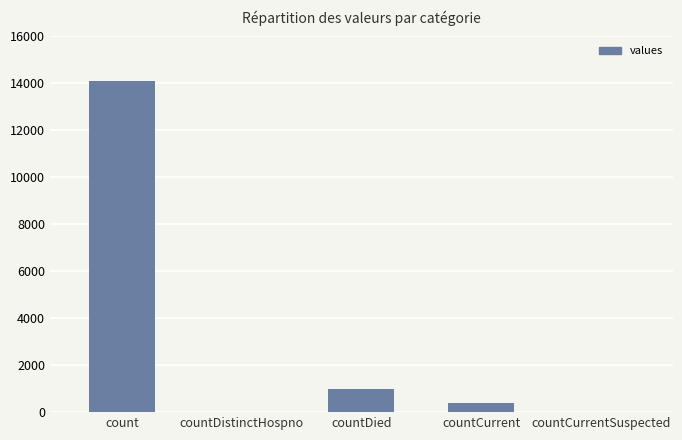

What is the sum of the values at countDistinctHospno and countCurrent?

372